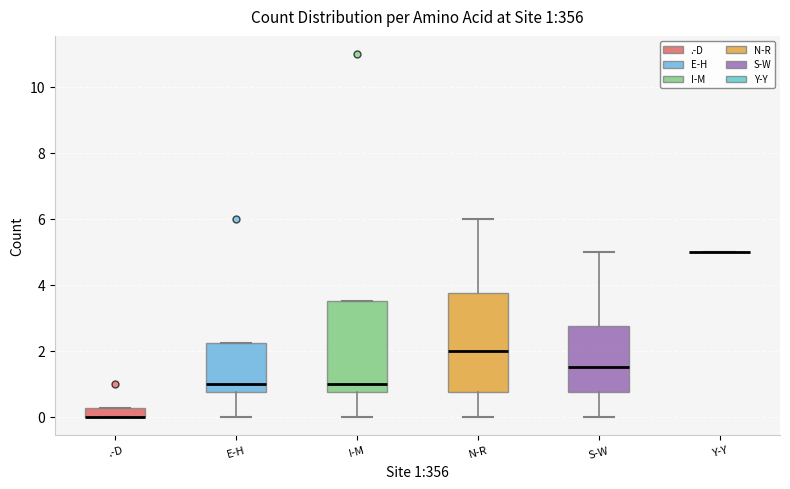

Comparing the boxes themselves (not the whiskers), which one is the tallest?

N-R